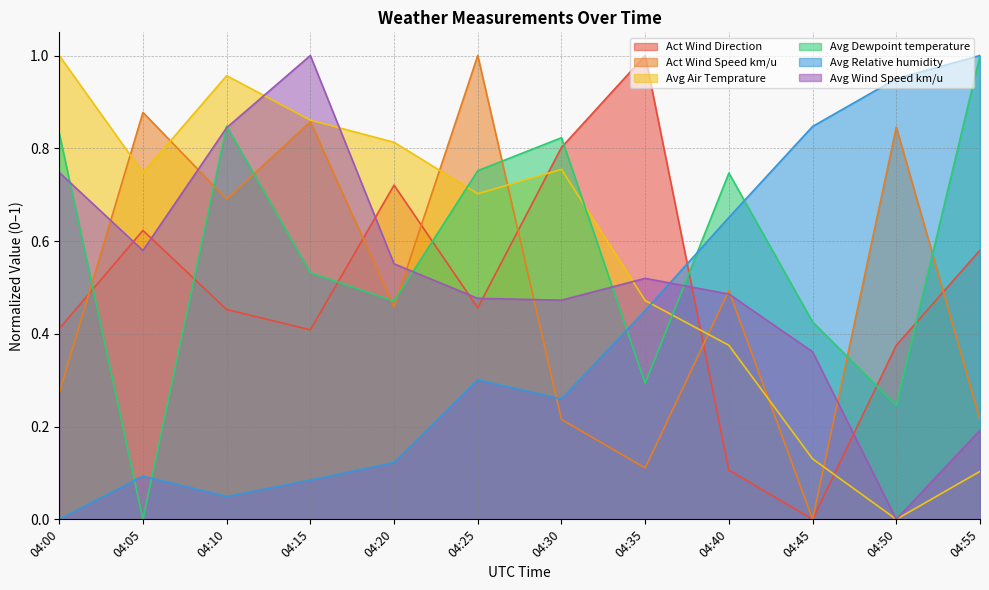

At which label is Avg Wind Speed km/u closest to 0?

04:50